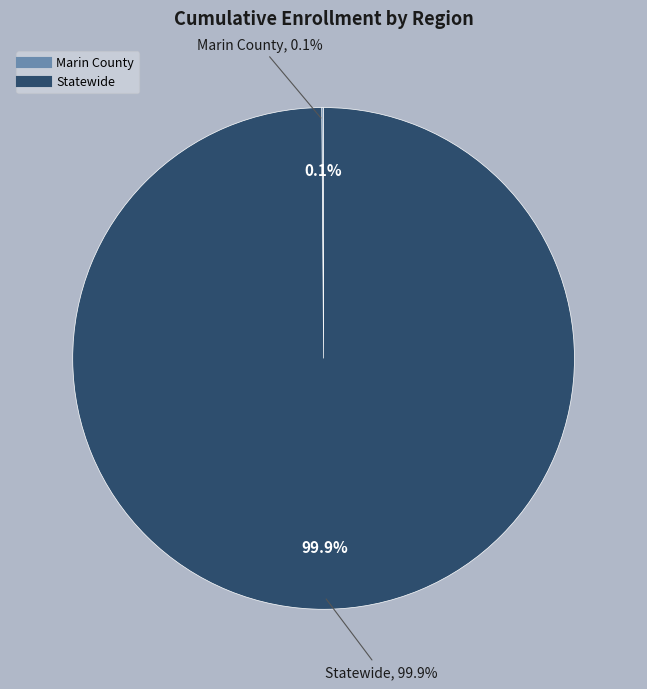

To the nearest percent, what is the difference between the Marin County and Statewide slice percentages?

100%